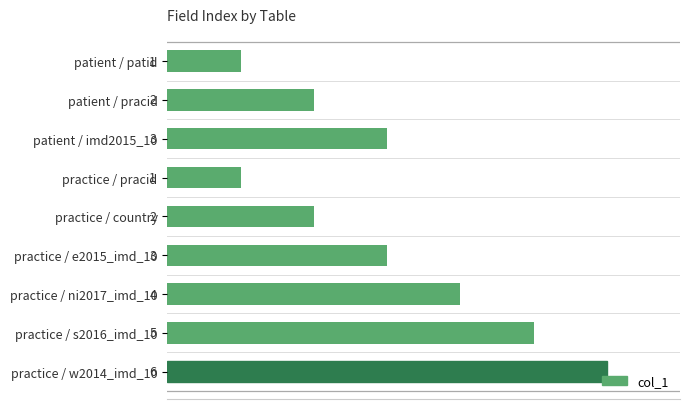

Which category has the highest value across all series?

practice / w2014_imd_10